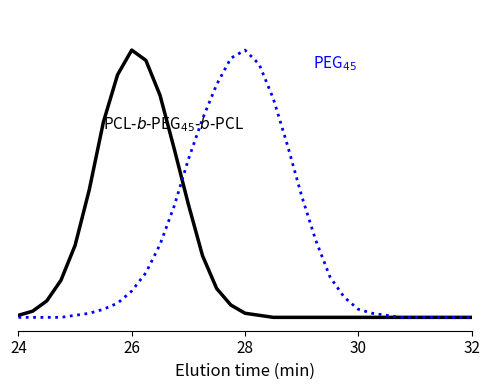

Does the chart have visible grid lines?

No